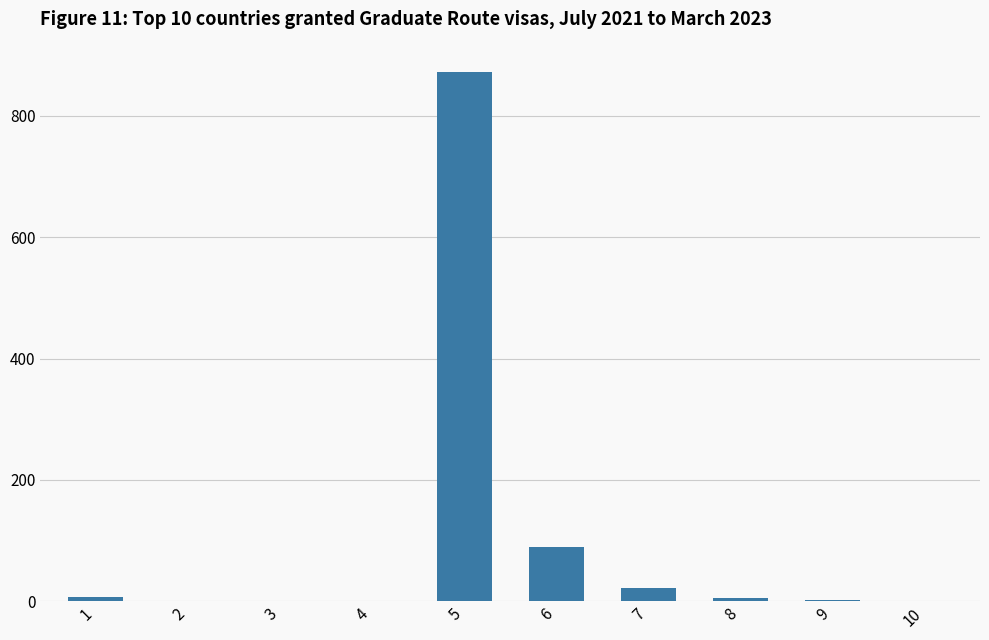

What is the greatest value displayed?

872